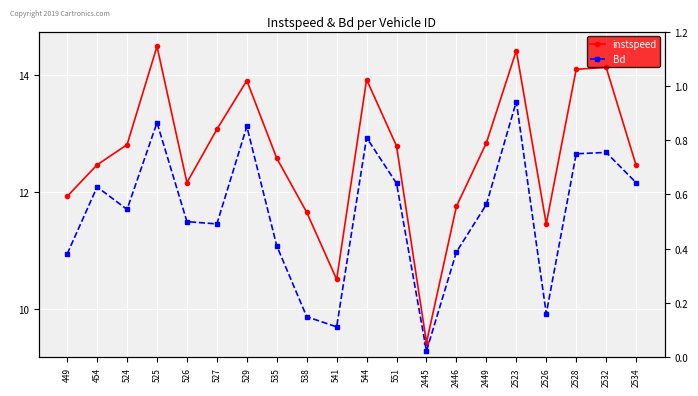

Which series has the largest range (max minus min)?

instspeed